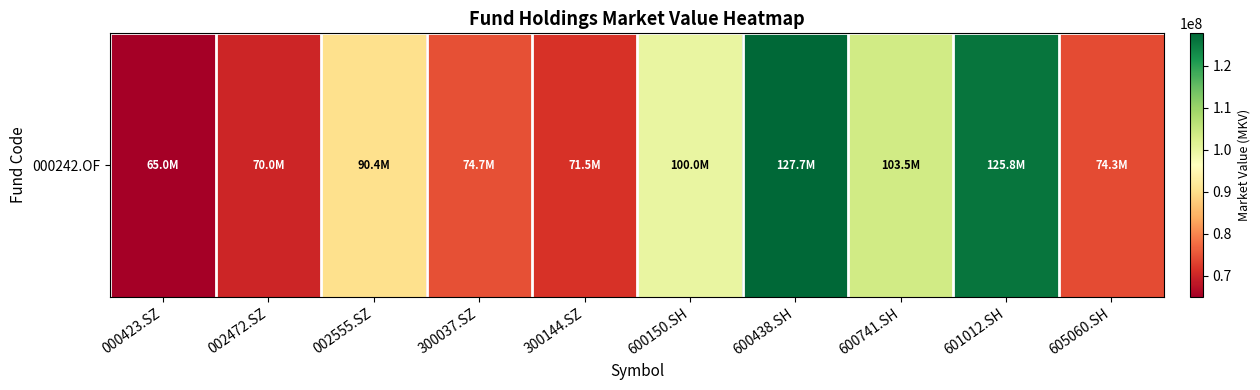

Reading left to right, extract all data points from this chart.

000423.SZ=64972740.0	002472.SZ=70029015.2	002555.SZ=90350833.3	300037.SZ=74673296.2	300144.SZ=71526364.0	600150.SH=99972368.6	600438.SH=127650015.8	600741.SH=103469916.9	601012.SH=125773460.6	605060.SH=74263064.2